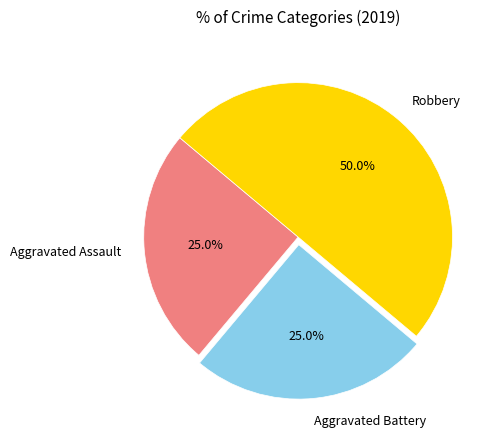

Approximately how many times larger is the value at Aggravated Battery compared to Robbery?

0.5